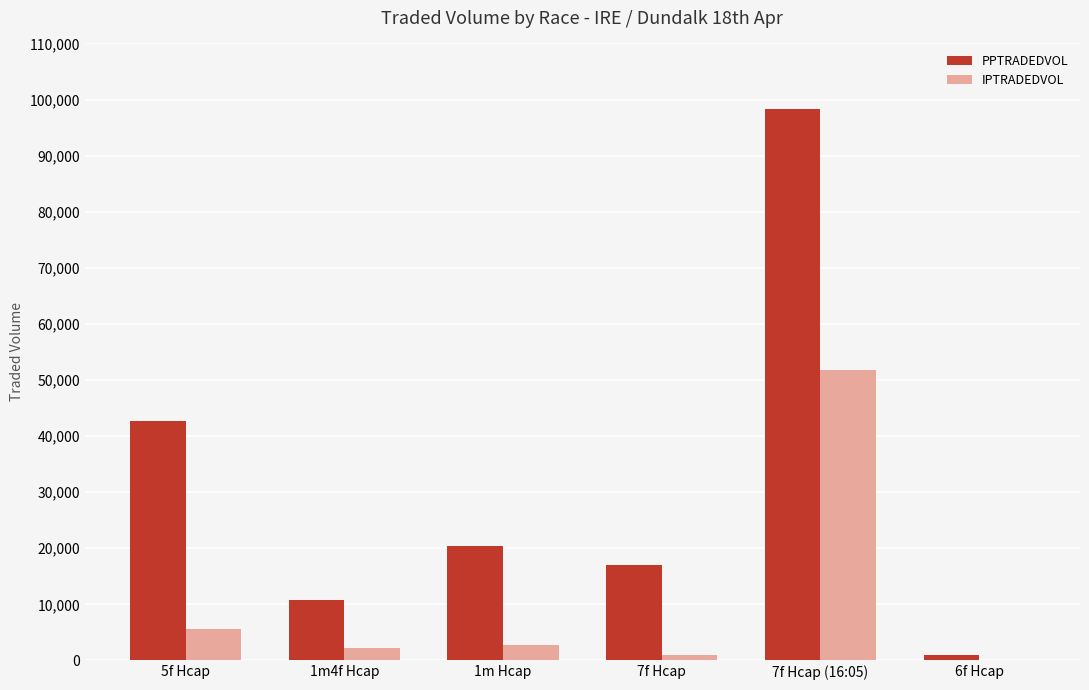

What is the spread (max minus min) of values at 1m Hcap?

17762.8